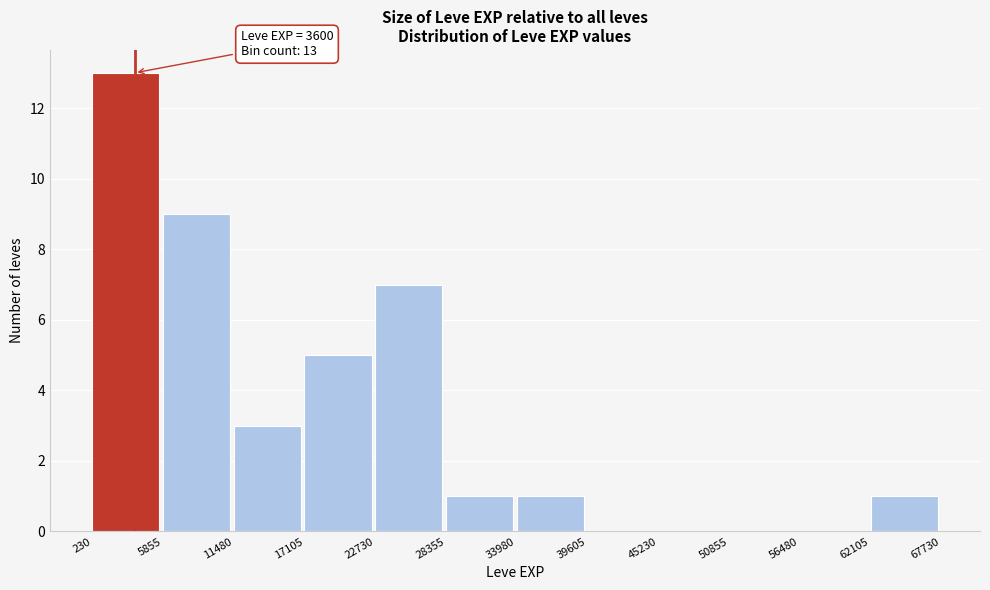

Which range on the x-axis has the tallest bar?

230 to 5855